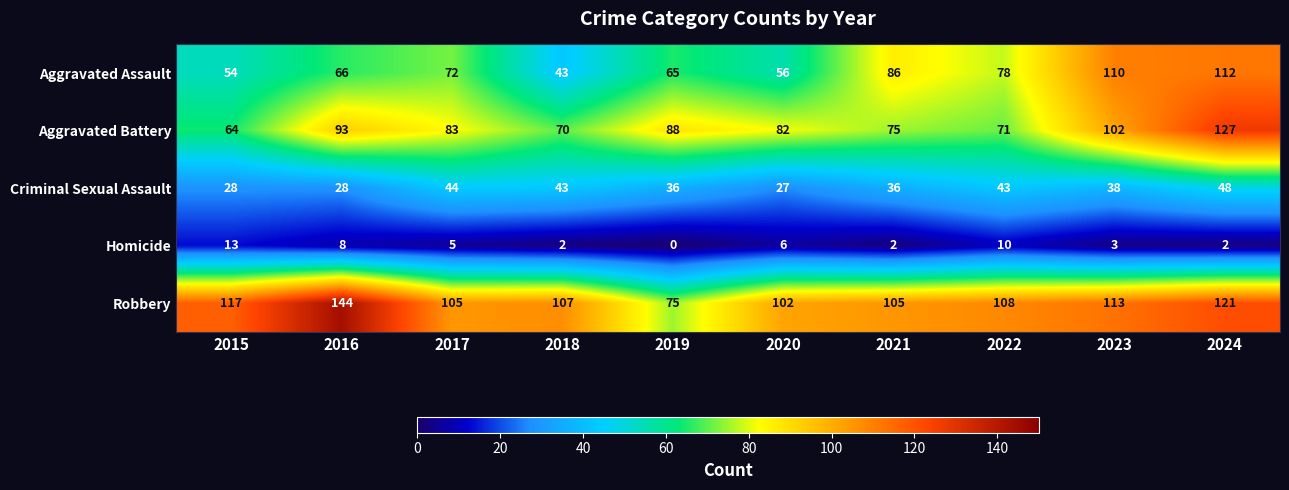

What is the sum of the Aggravated Assault values at 2019 and 2015?

119